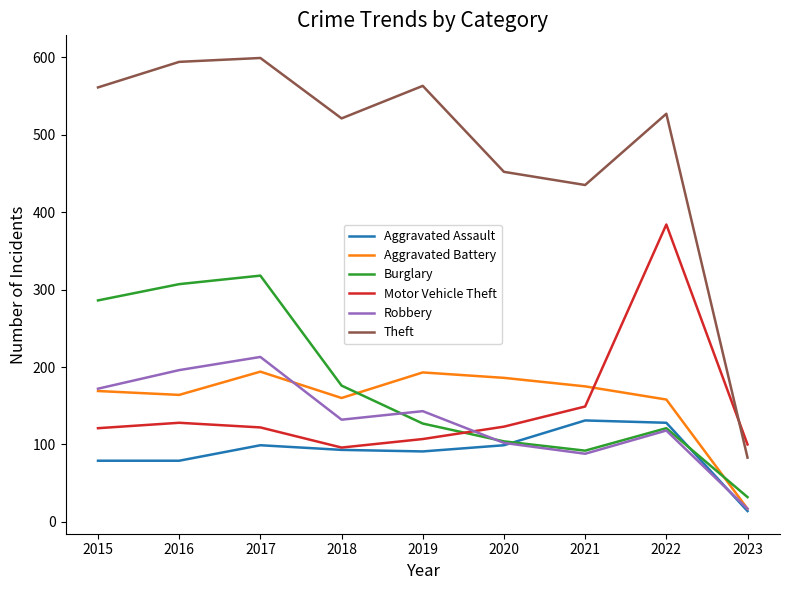

After their last crossing, which series has the higher values: Motor Vehicle Theft or Robbery?

Motor Vehicle Theft